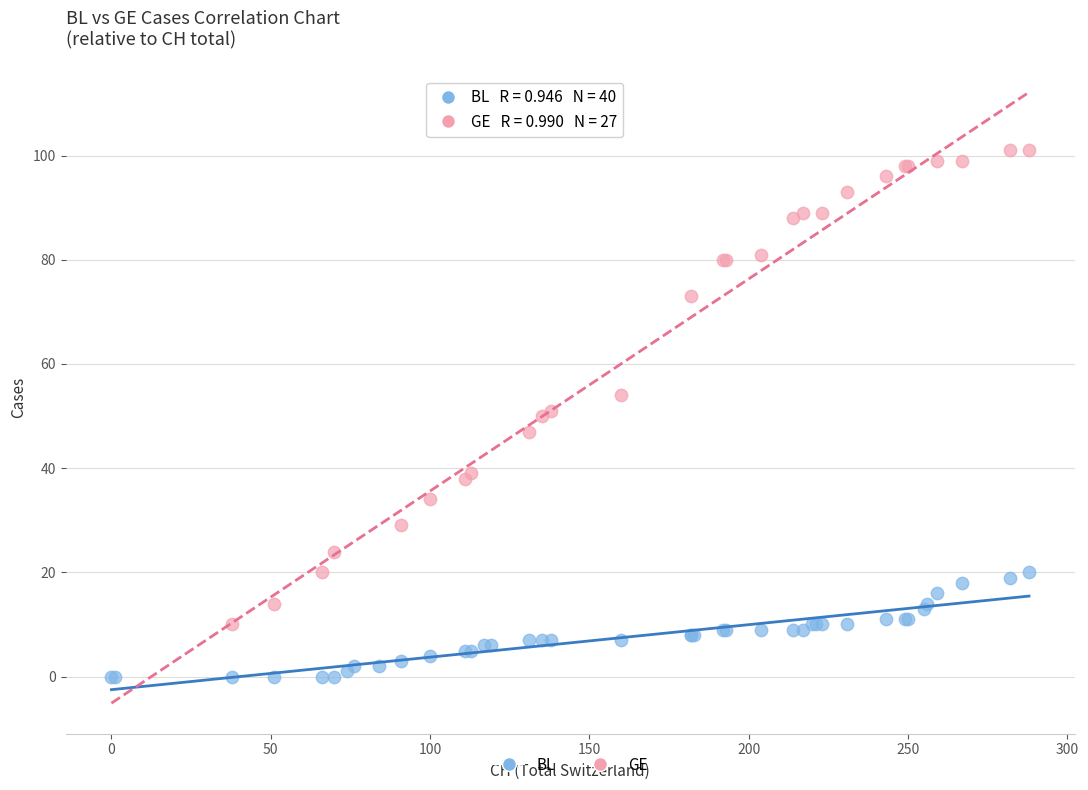

Which series contains the highest Y value?

GE